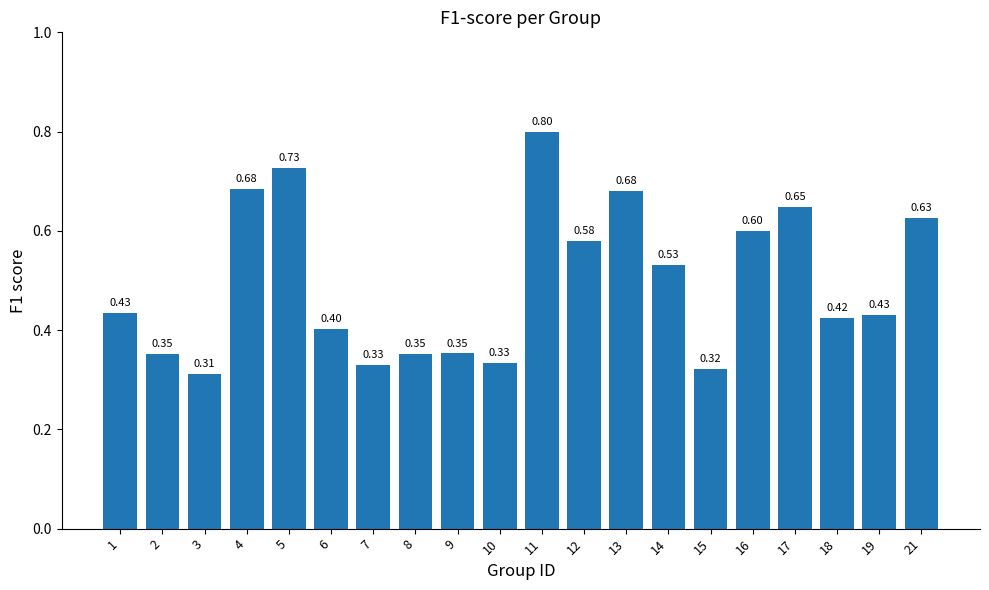

Which has a higher value, 5 or 15?

5